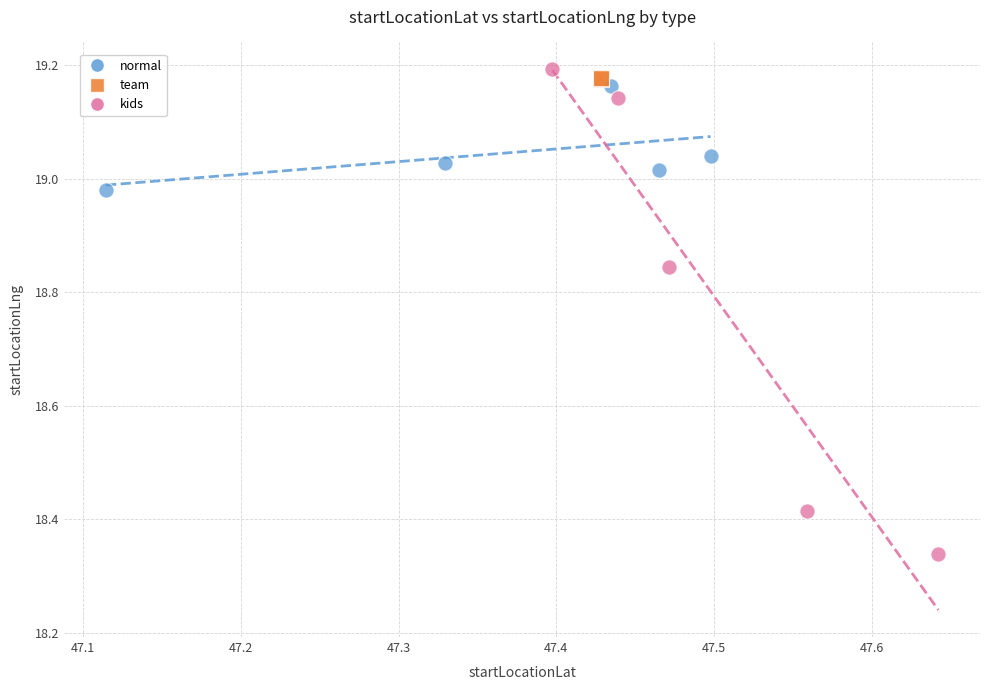

Which series has the widest spread of Y values?

kids